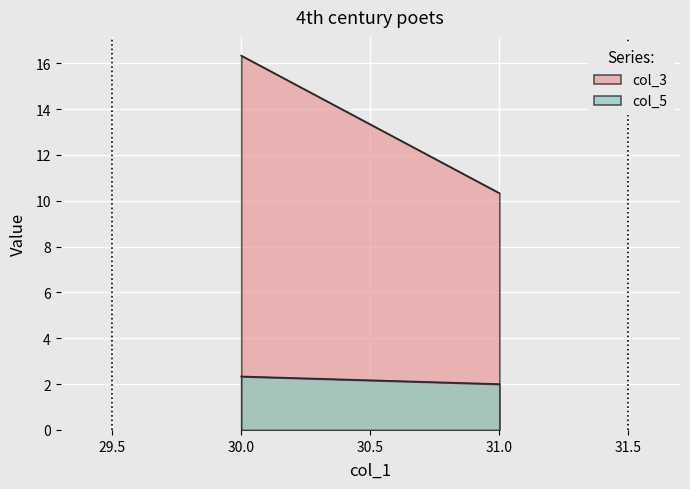

The value of col_3 at 31 is 1. True or false?

False